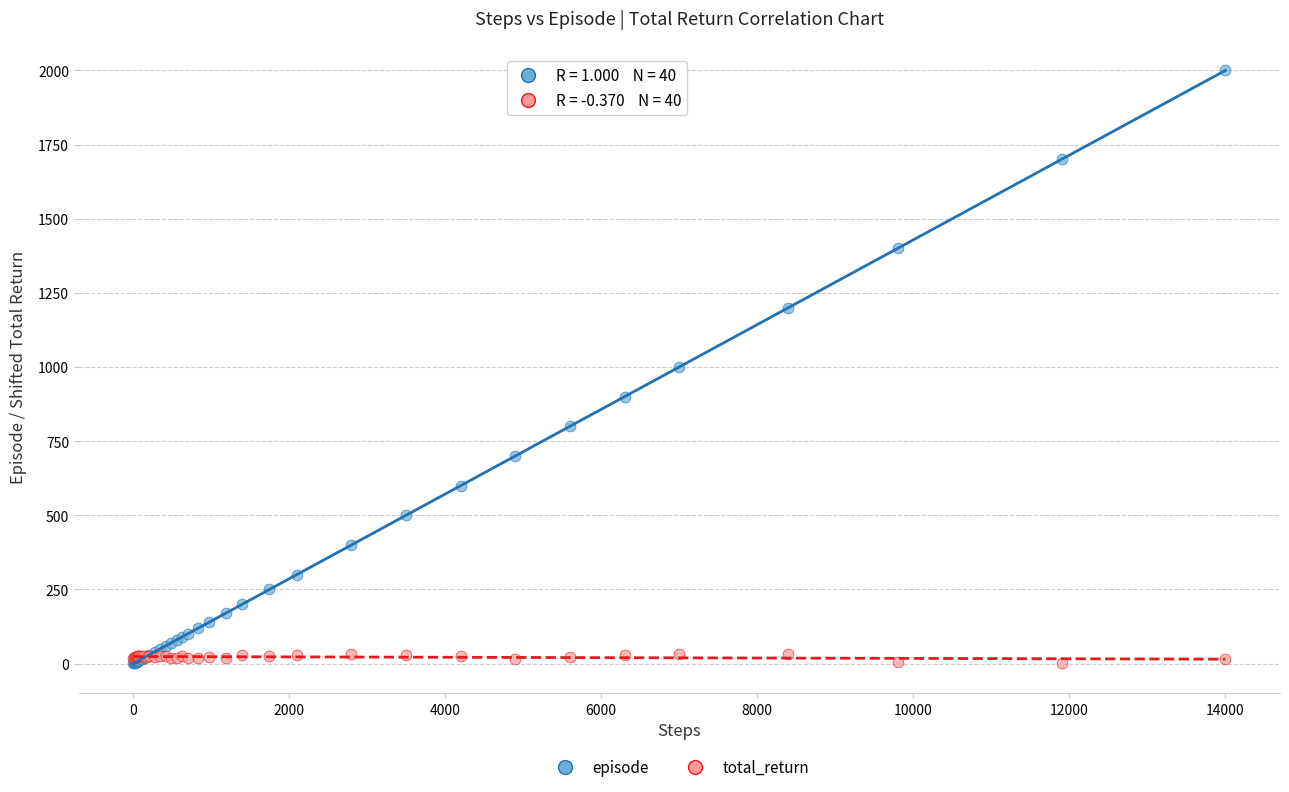

What are all the series names shown in the legend?

episode, total_return